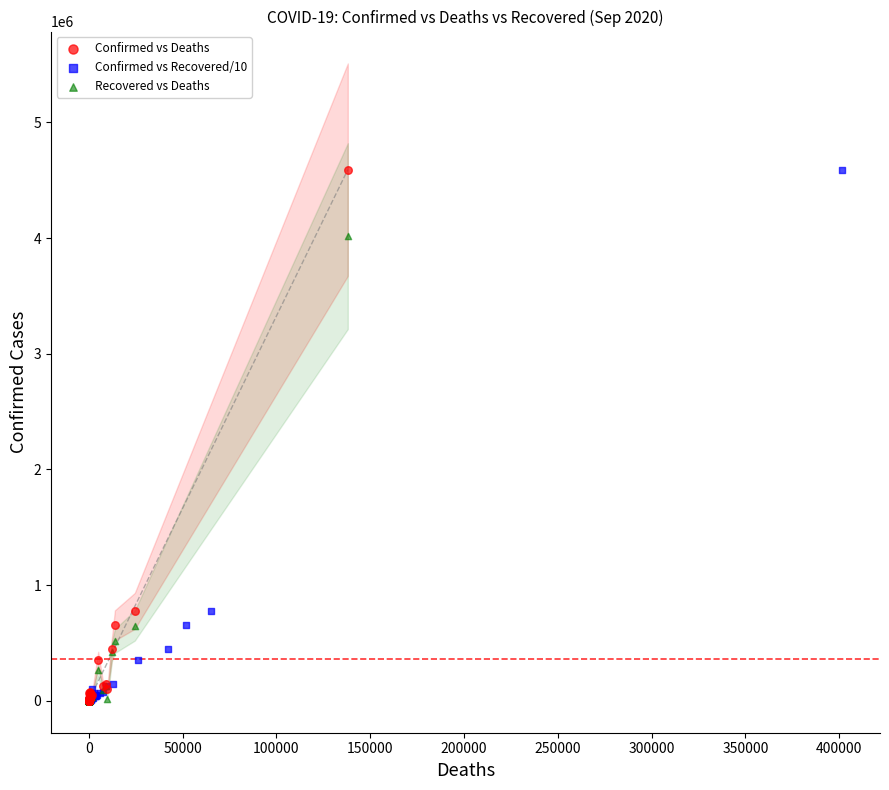

What are all the series names shown in the legend?

Confirmed vs Deaths, Confirmed vs Recovered/10, Recovered vs Deaths